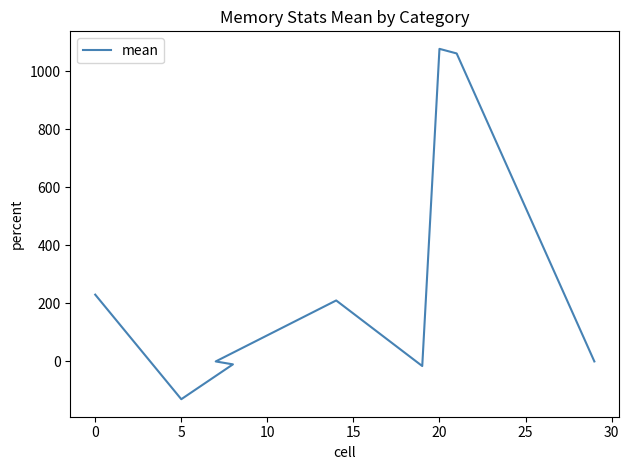

Reading left to right, transcribe all the data shown in this chart.

230.3	-130.2	-10.0	0.0	210.3	-15.8	1077.8	1062.0	0.1